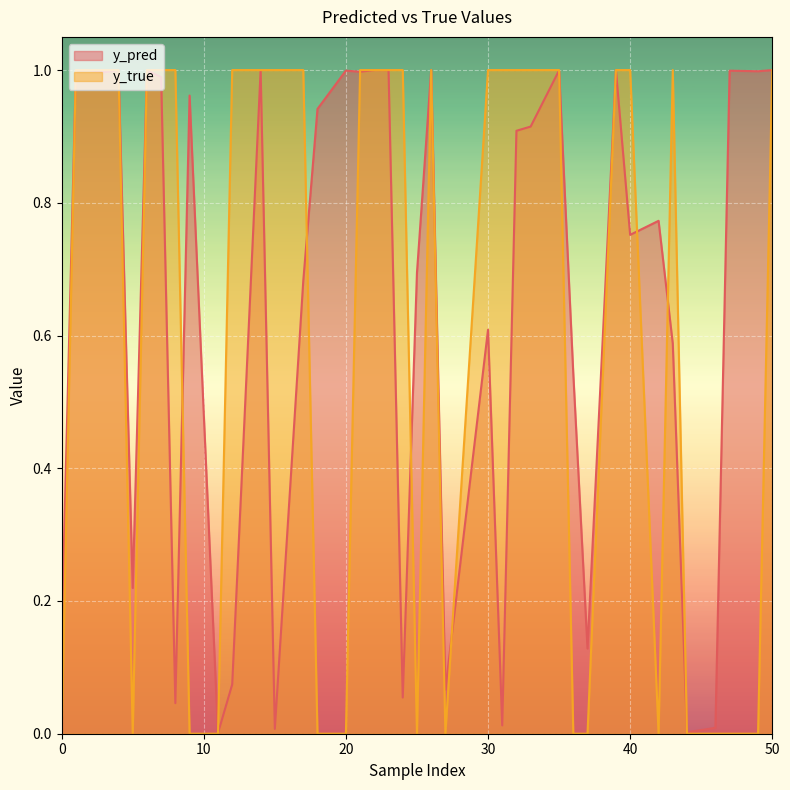

Reading left to right, extract all data points from this chart.

y_pred: 0=0.1	11=0.0	12=0.1	23=1.0	40=0.8	50=1.0	7=1.0	17=0.7	20=1.0	22=1.0	36=0.5	3=1.0	5=0.2	15=0.0	32=0.9	42=0.8	2=1.0	4=1.0	39=1.0	46=0.0	49=1.0	14=1.0	18=0.9	30=0.6	31=0.0	37=0.1	8=0.0	9=1.0	26=1.0	33=0.9	47=1.0	1=1.0	25=0.7	35=1.0	43=0.6	44=0.0	6=1.0	21=1.0	24=0.1	27=0.1
y_true: 0=0.0	11=0.0	12=1.0	23=1.0	40=1.0	50=1.0	7=1.0	17=1.0	20=0.0	22=1.0	36=0.0	3=1.0	5=0.0	15=1.0	32=1.0	42=0.0	2=1.0	4=1.0	39=1.0	46=0.0	49=0.0	14=1.0	18=0.0	30=1.0	31=1.0	37=0.0	8=1.0	9=0.0	26=1.0	33=1.0	47=0.0	1=1.0	25=0.0	35=1.0	43=1.0	44=0.0	6=1.0	21=1.0	24=1.0	27=0.0